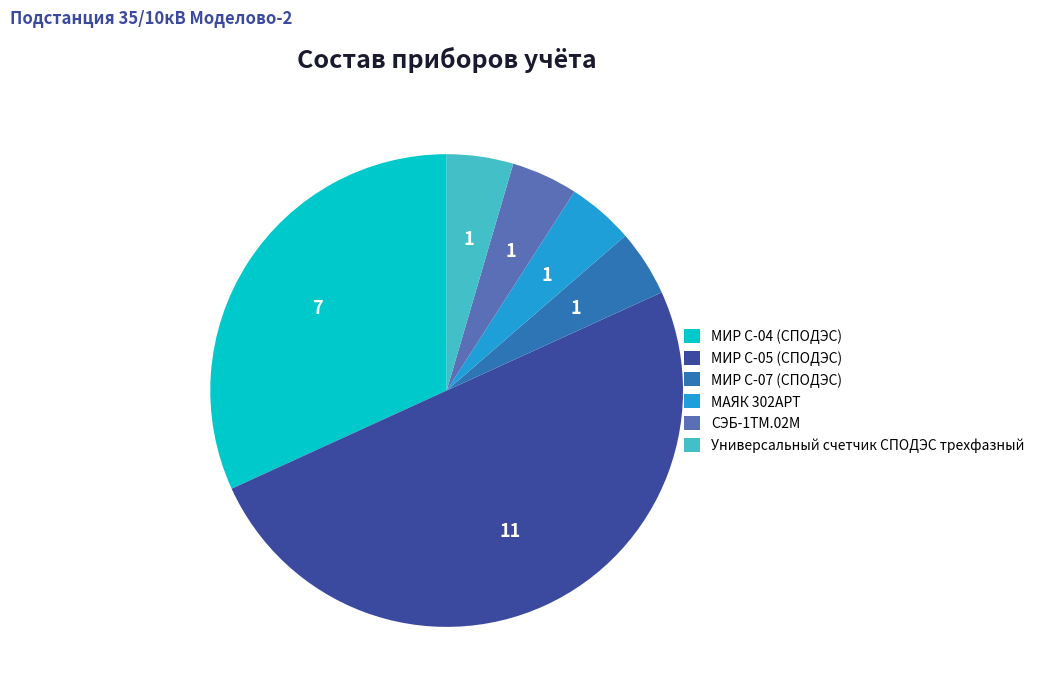

Is it true that МИР С-07 (СПОДЭС) is 5% of the pie?

True